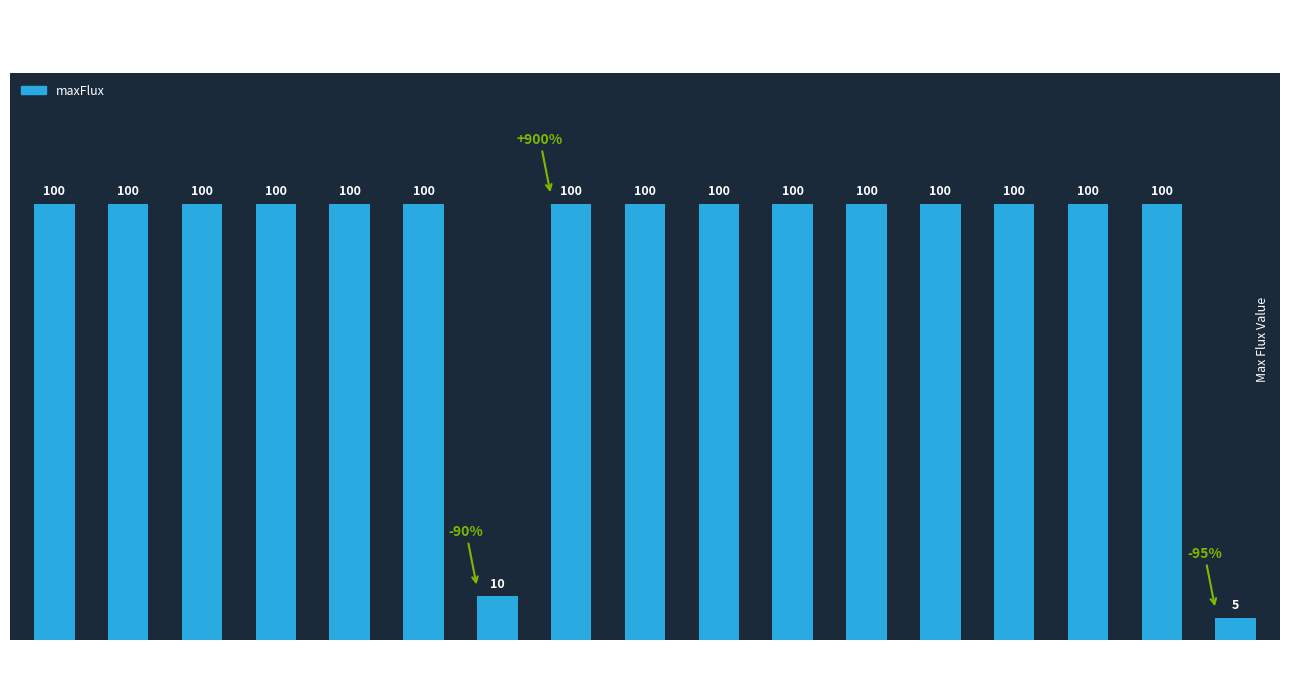

What is the label of the 13th bar from the right?

Cu2+